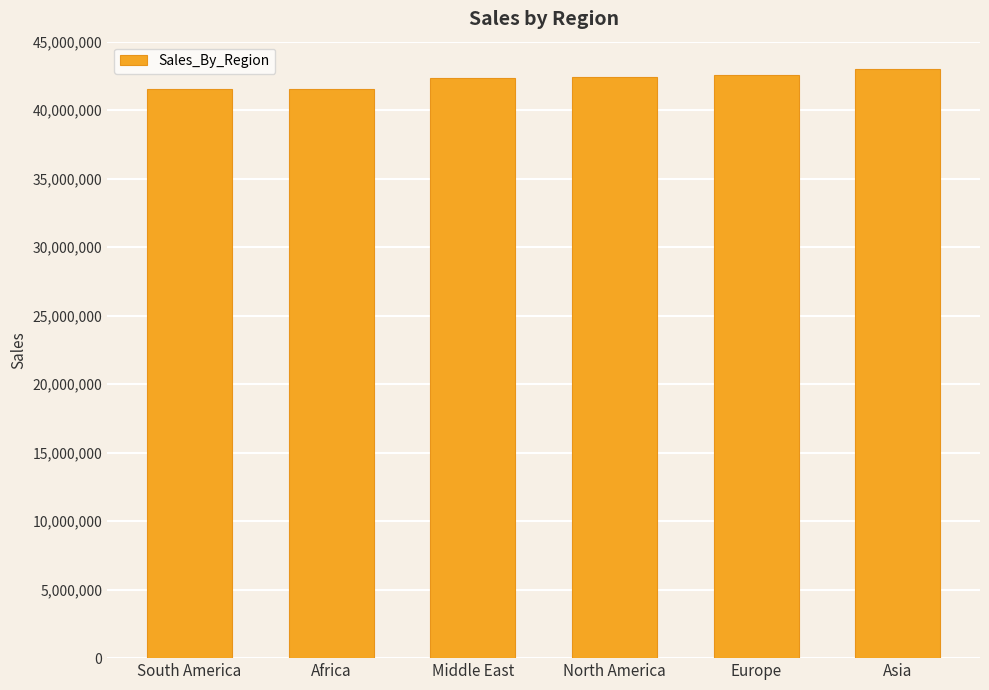

What is the smallest value displayed?

41551818